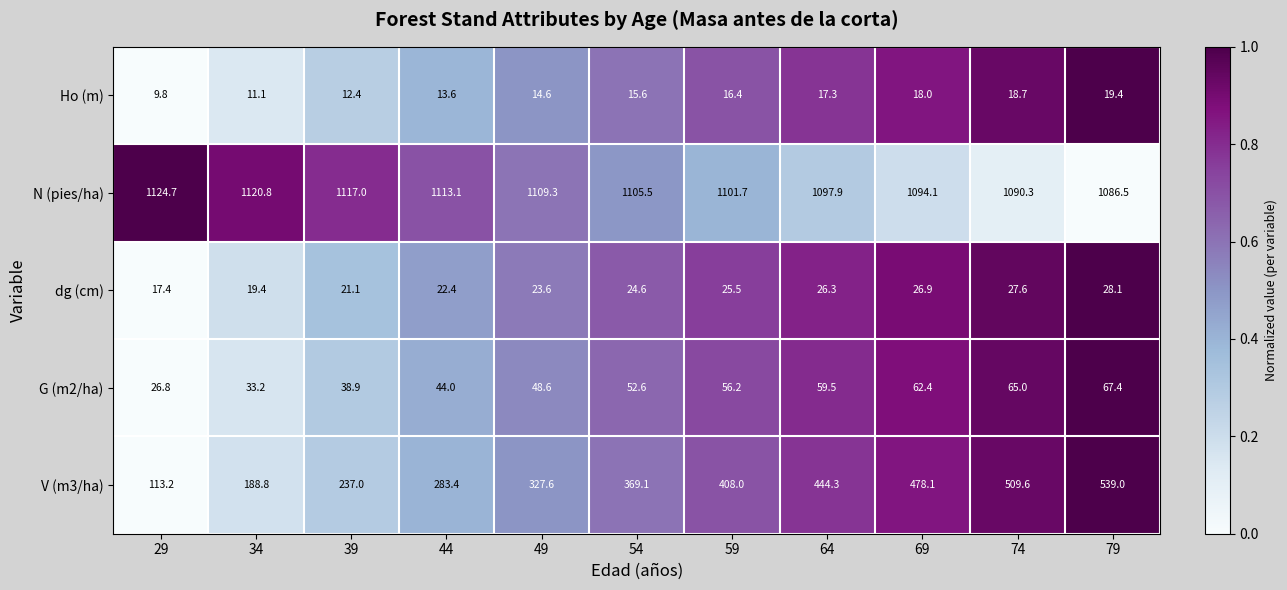

Which series has the largest total across all categories?

N (pies/ha)